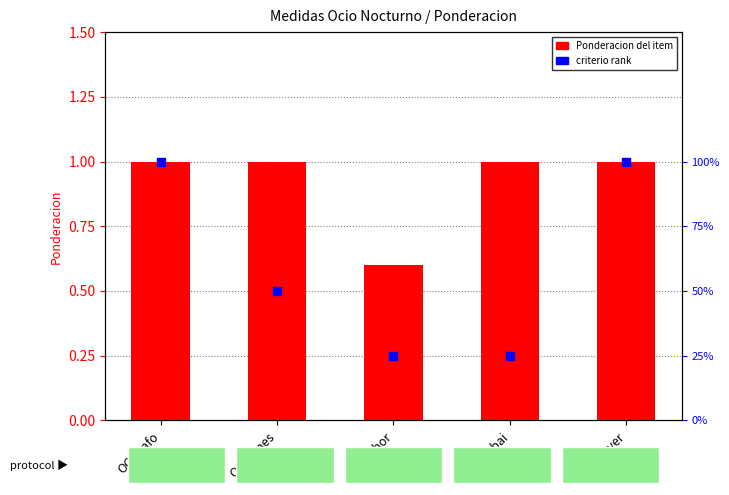

Which series contains the highest Y value?

Ponderacion del item